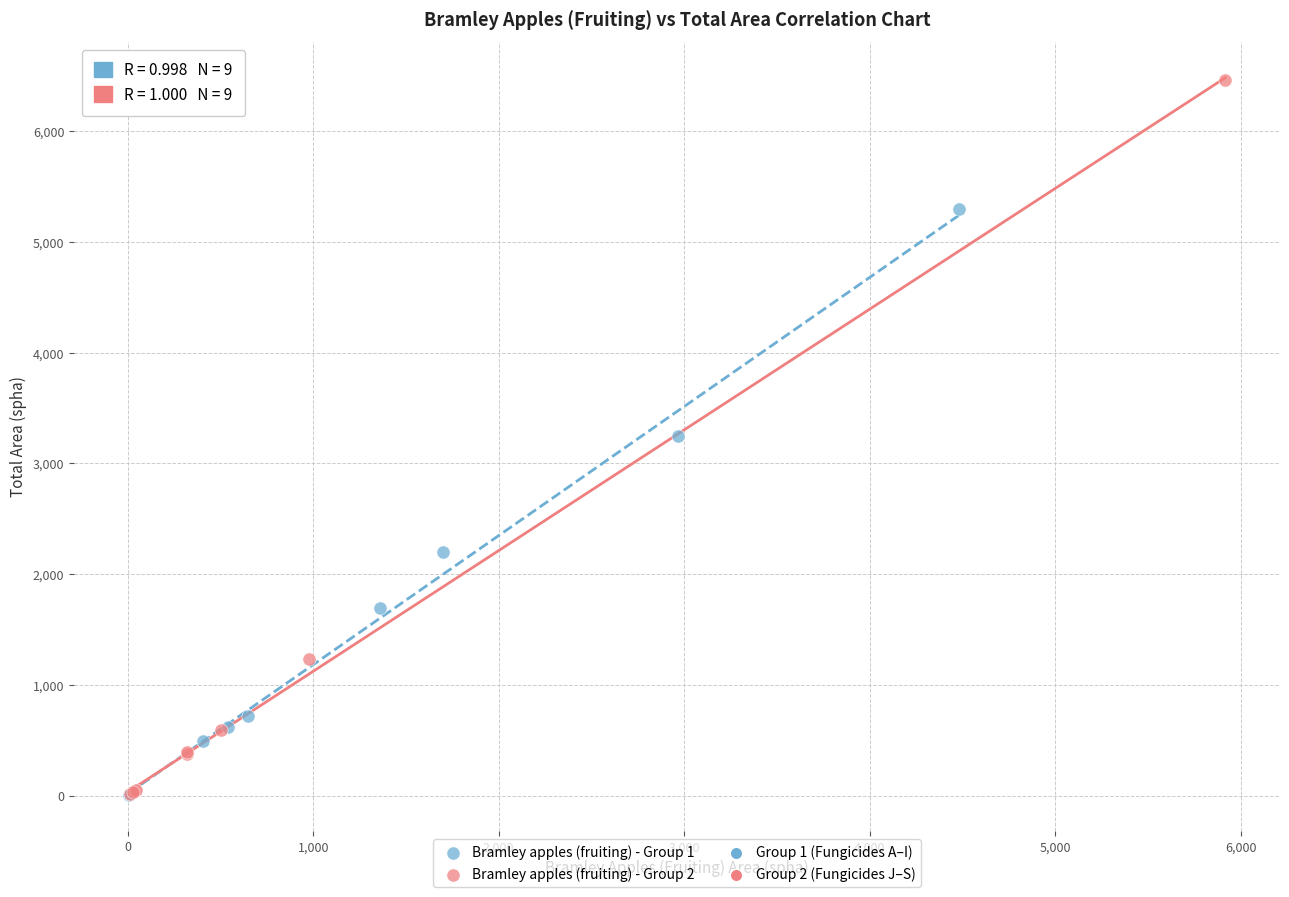

Which series contains the highest Y value?

Bramley apples (fruiting) - Group 2